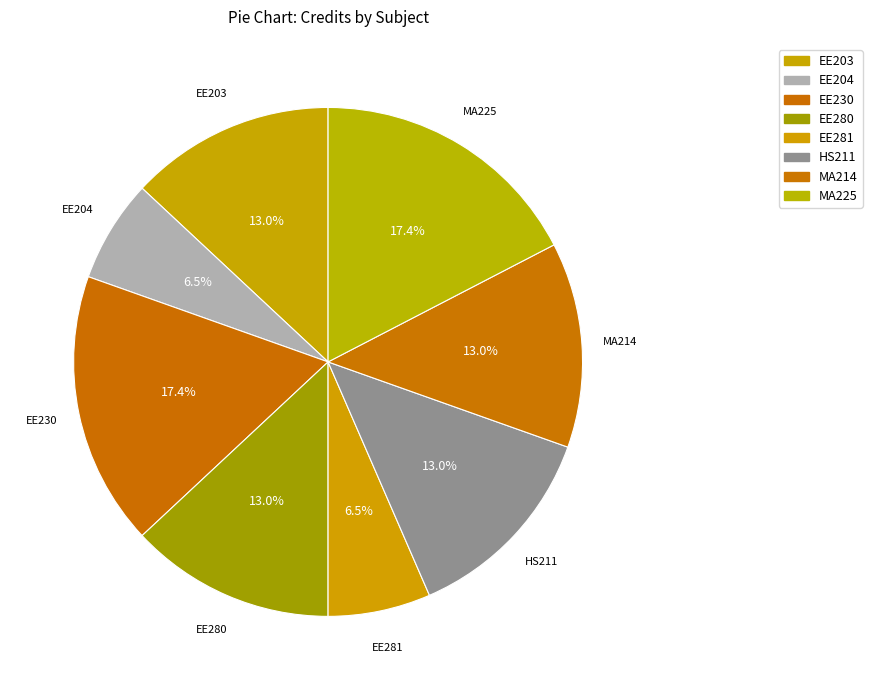

To the nearest percent, what is the difference between the largest and smallest slice percentages?

11%